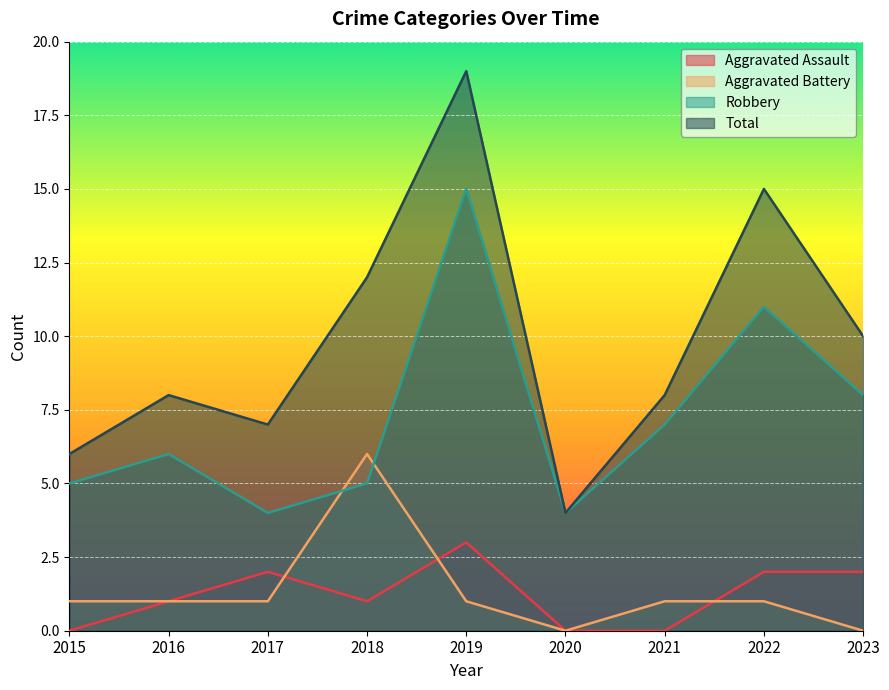

Between 2023 and 2022, which is larger?

2023